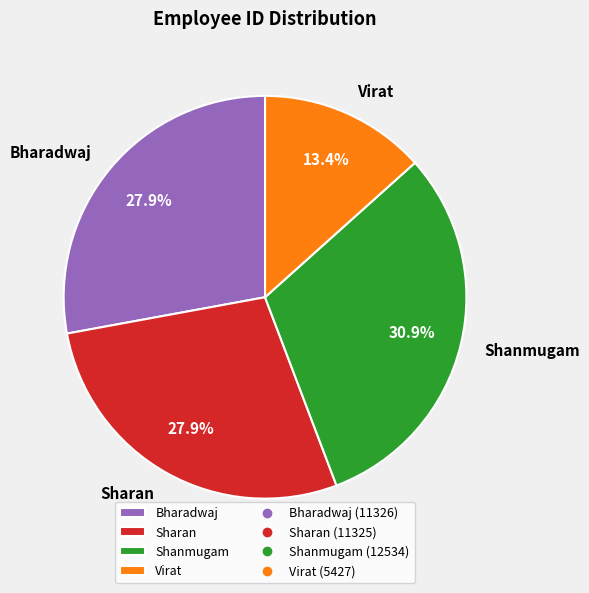

Do Virat and Sharan together represent more than half of the pie?

No